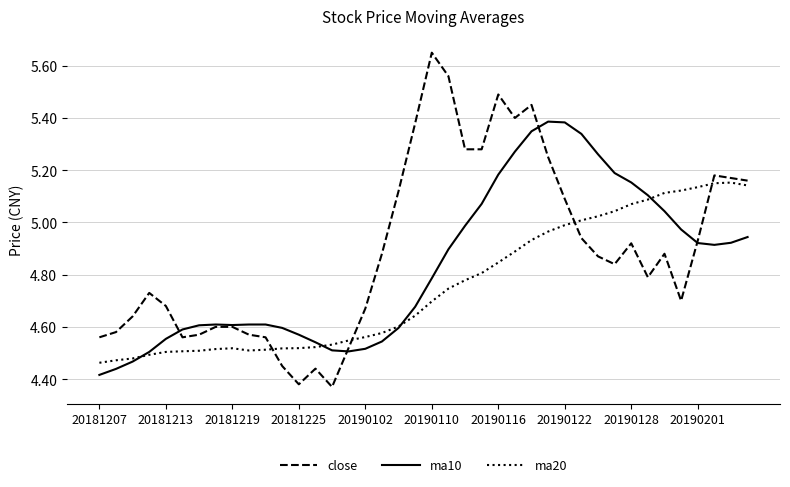

Which series has the largest total across all categories?

close